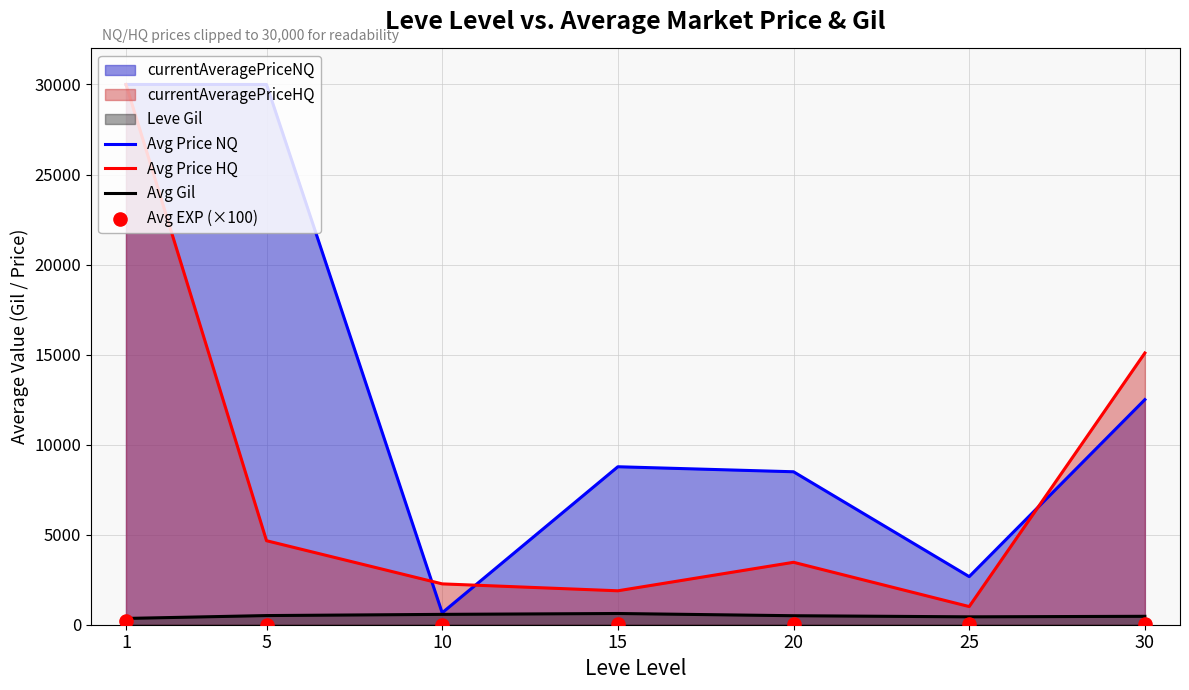

Is the value of Avg Gil at 10 greater than the value of Avg Price NQ at 25?

No